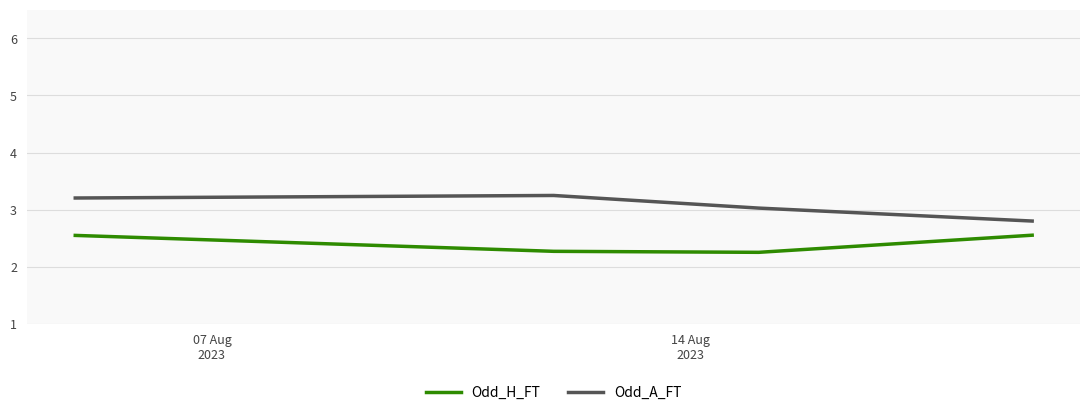

How many interior local valleys does the Odd_H_FT series have?

1